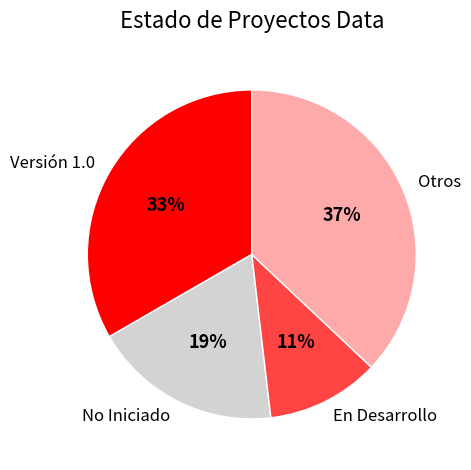

Between Versión 1.0 and En Desarrollo, which is larger?

Versión 1.0